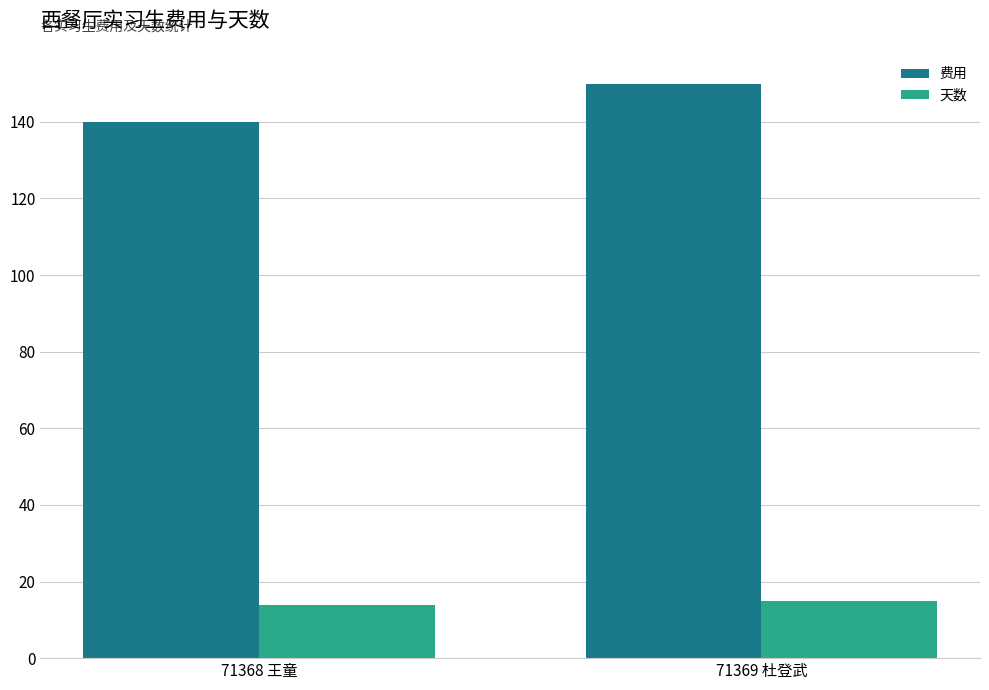

What is the lowest value of the 费用 series?

140